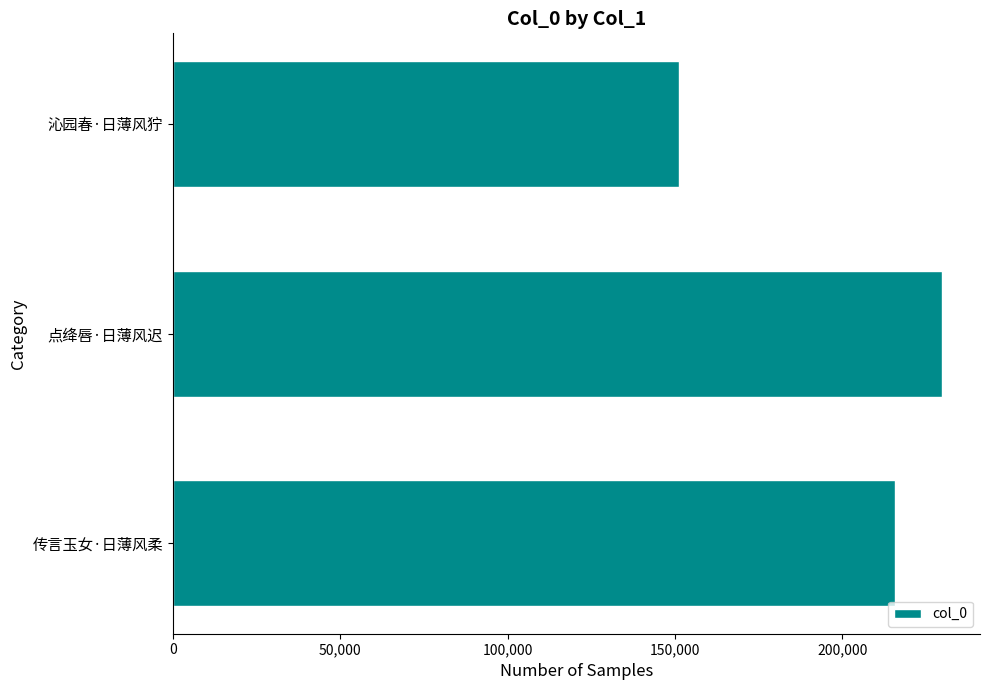

The value at 传言玉女·日薄风柔 is 215835. True or false?

True